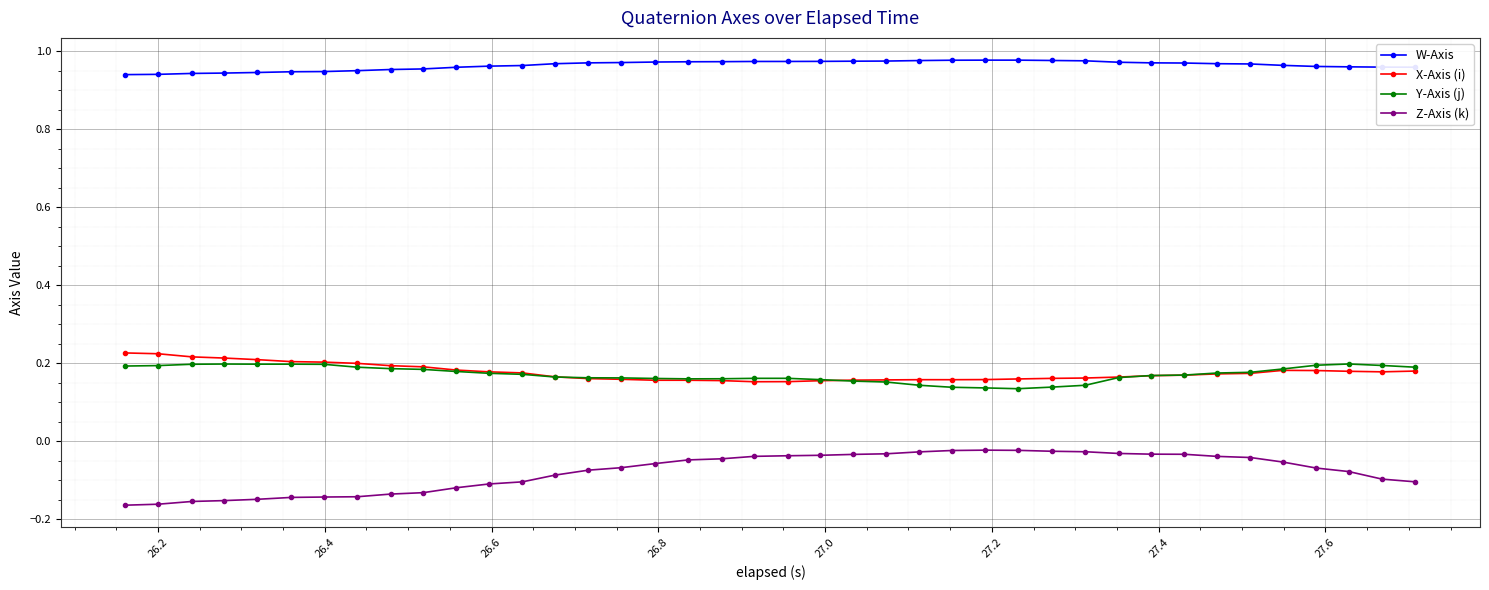

True or false: X-Axis (i) and W-Axis cross at least once.

False